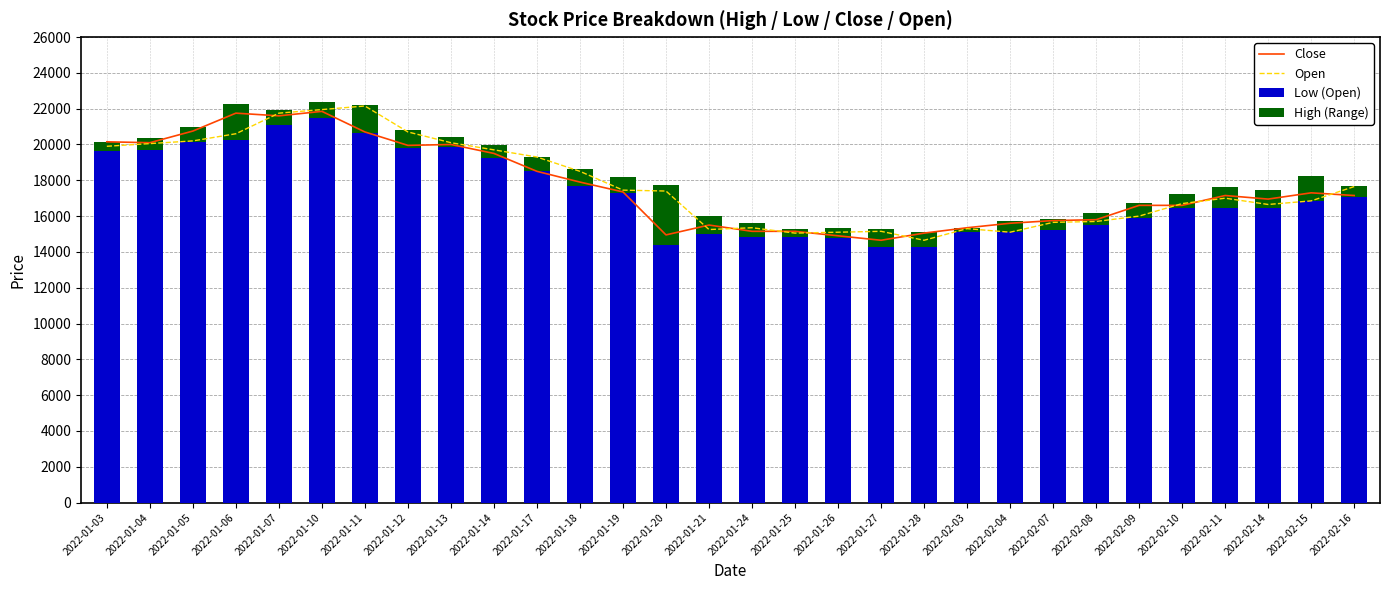

What are all the series names shown in the legend?

Close, Open, Low (Open), High (Range)